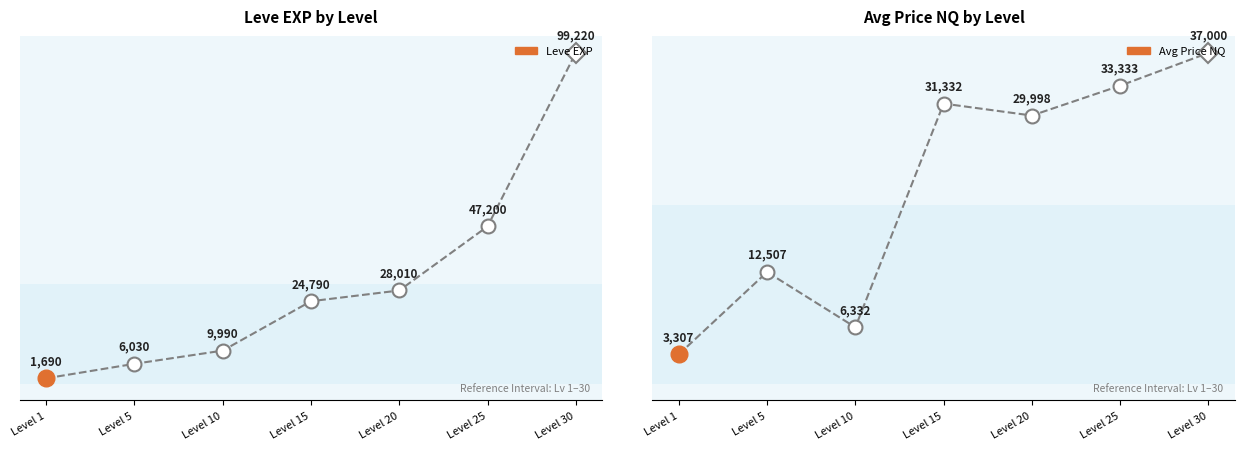

Is it true that the value at Level 15 is 24790?

True